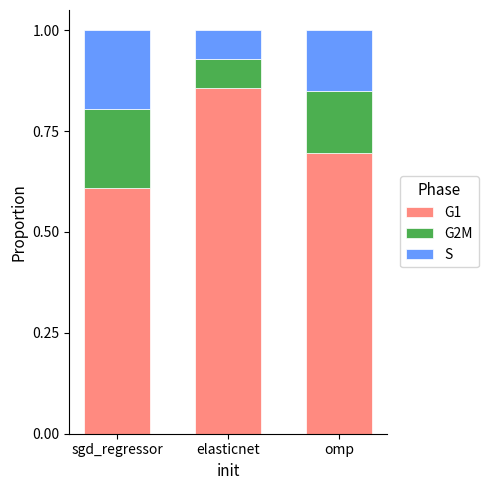

What is the lowest value of the G1 series?

0.6